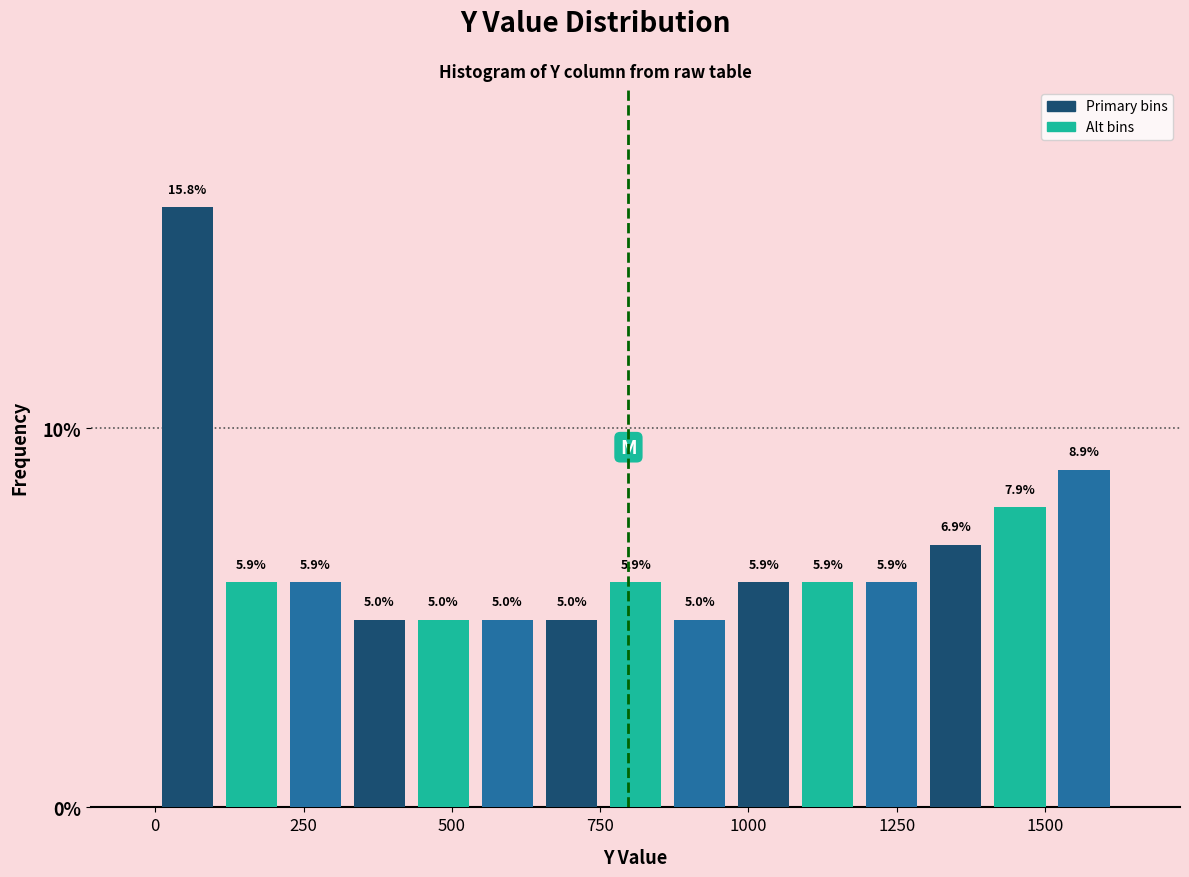

Read against the x-axis, roughly where is the centre of the tallest bar?

50